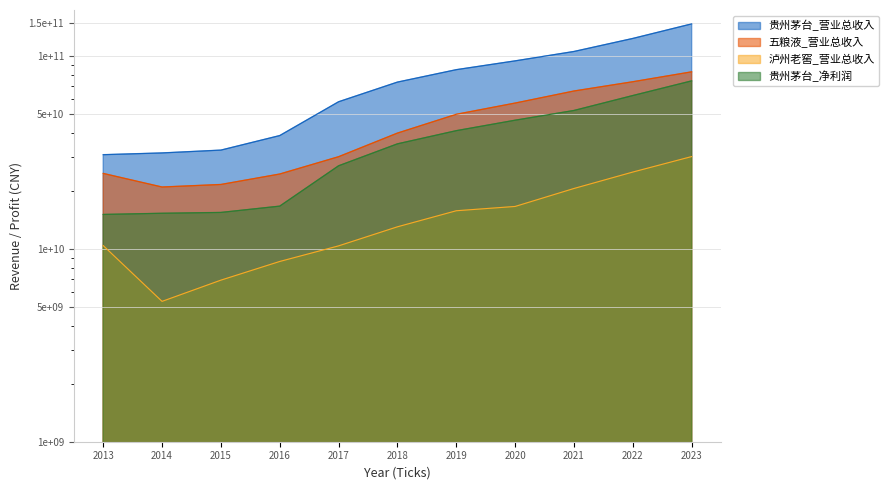

Does the chart have visible grid lines?

Yes